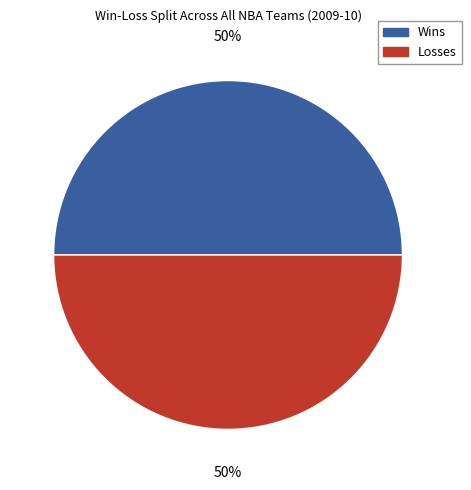

To the nearest percent, what is the average slice percentage?

50%